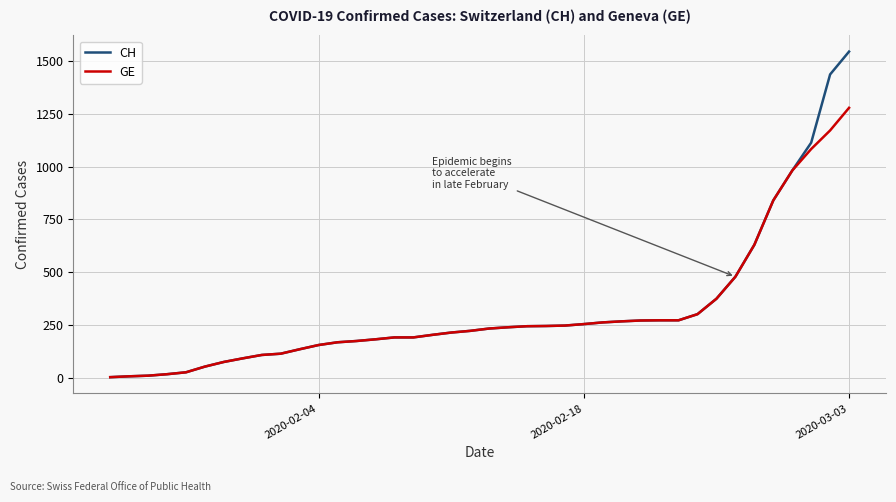

What is the maximum value for GE?

1278